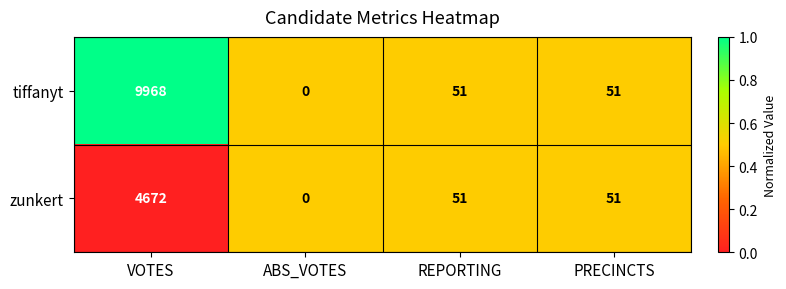

The tiffanyt series shows 9968 at VOTES. True or false?

True